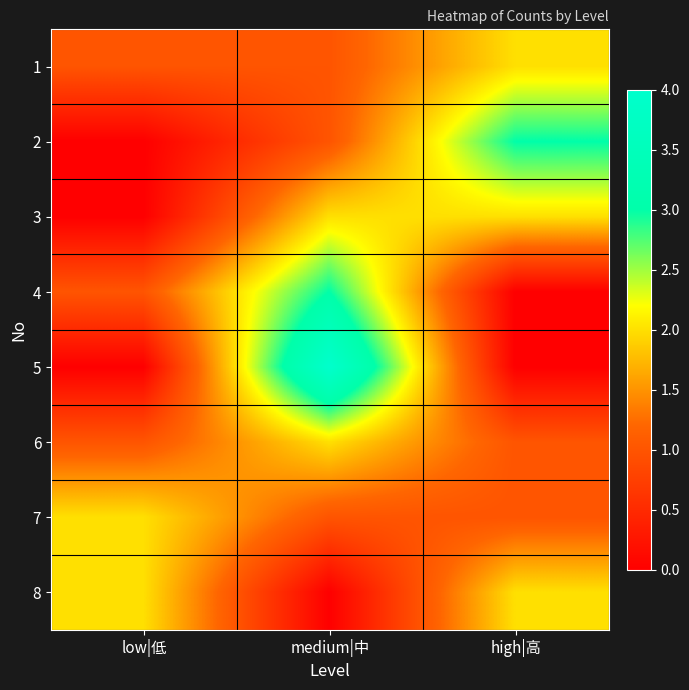

Reading left to right, list all the values displayed in this chart.

1: low|低=1	medium|中=1	high|高=2
2: low|低=0	medium|中=1	high|高=3
3: low|低=0	medium|中=2	high|高=2
4: low|低=1	medium|中=3	high|高=0
5: low|低=0	medium|中=4	high|高=0
6: low|低=1	medium|中=2	high|高=1
7: low|低=2	medium|中=1	high|高=1
8: low|低=2	medium|中=0	high|高=2